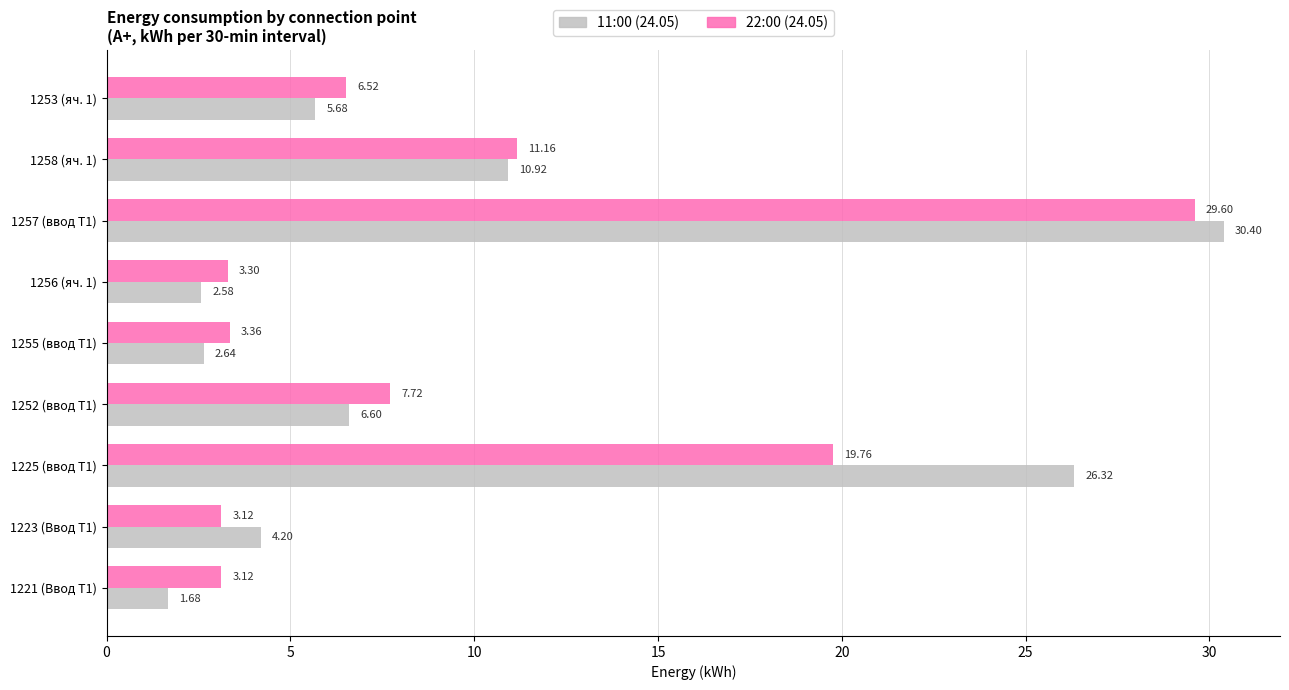

Rank the series by their average value, from lowest to highest.

22:00 (24.05), 11:00 (24.05)